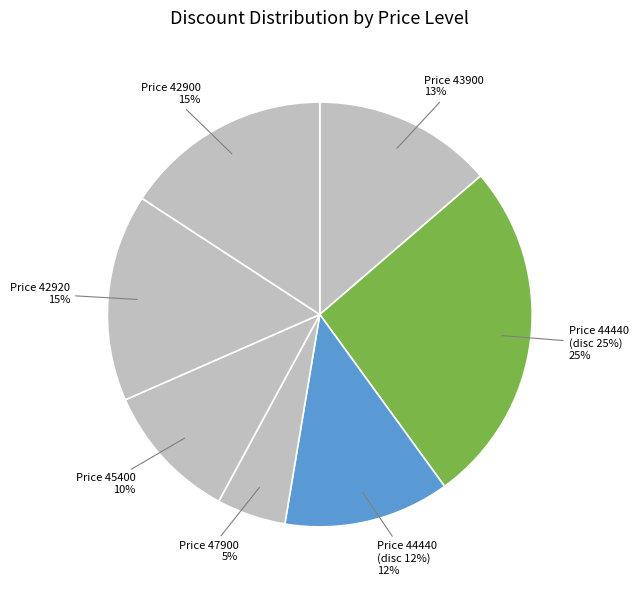

Does any single category account for the majority?

No